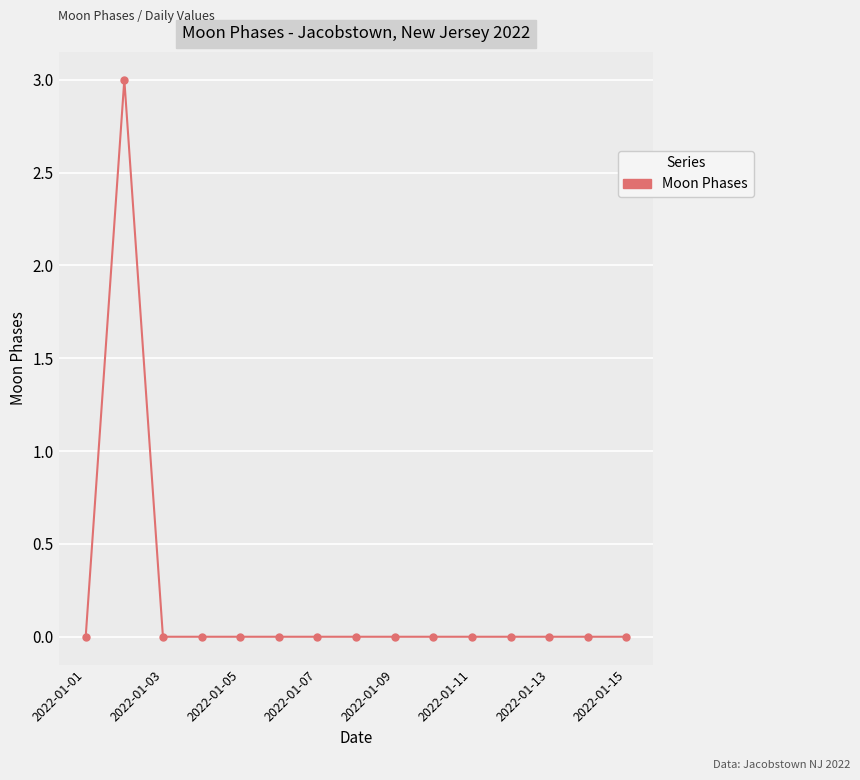

What is the greatest value displayed?

3